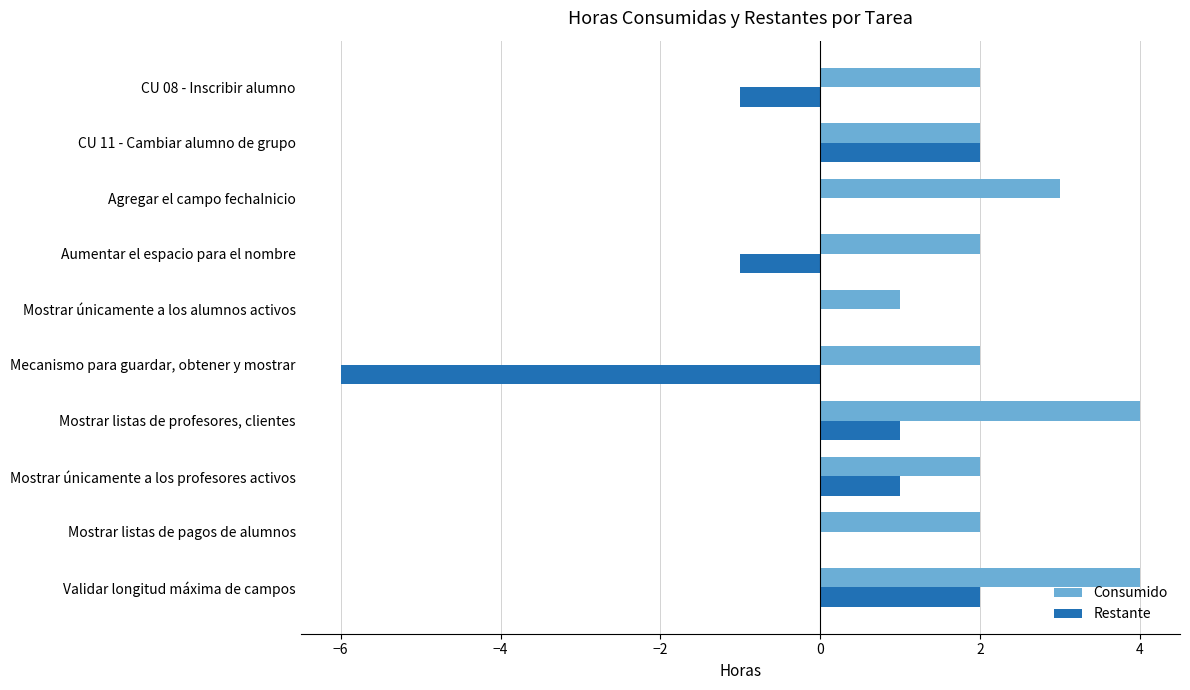

Which series changed the most between CU 11 - Cambiar alumno de grupo and CU 08 - Inscribir alumno?

Restante